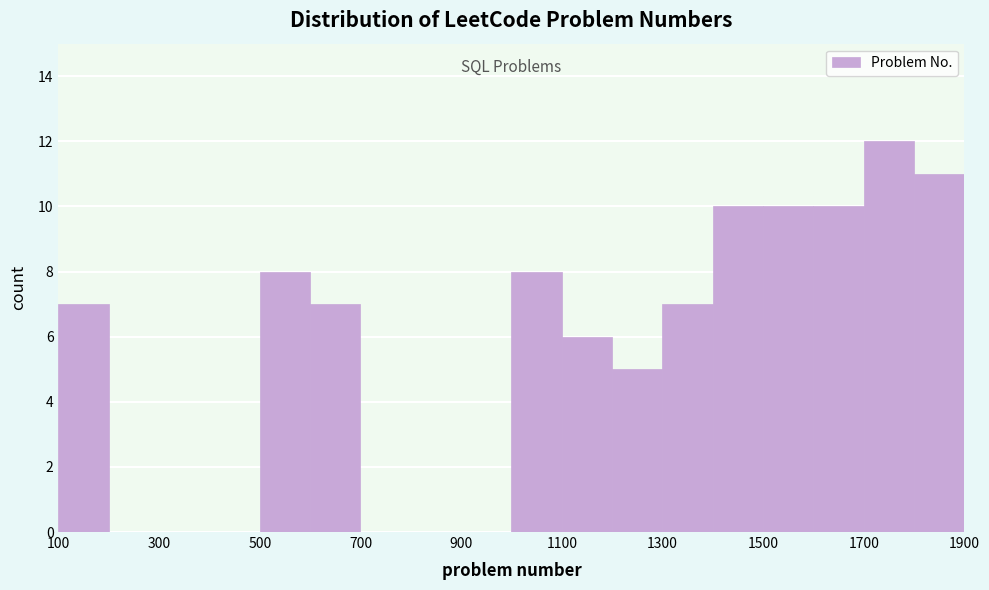

What is the height of the bar covering 1500 to 1600 on the x-axis? The values are not printed on the chart, so give them approximately, as read against the axis.

10